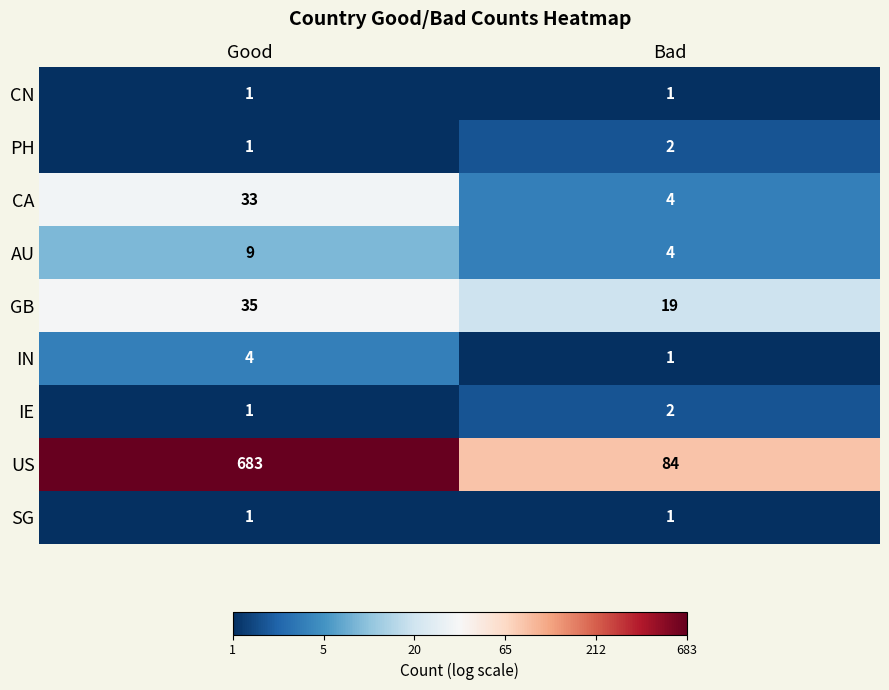

Which series has the largest total across all categories?

US